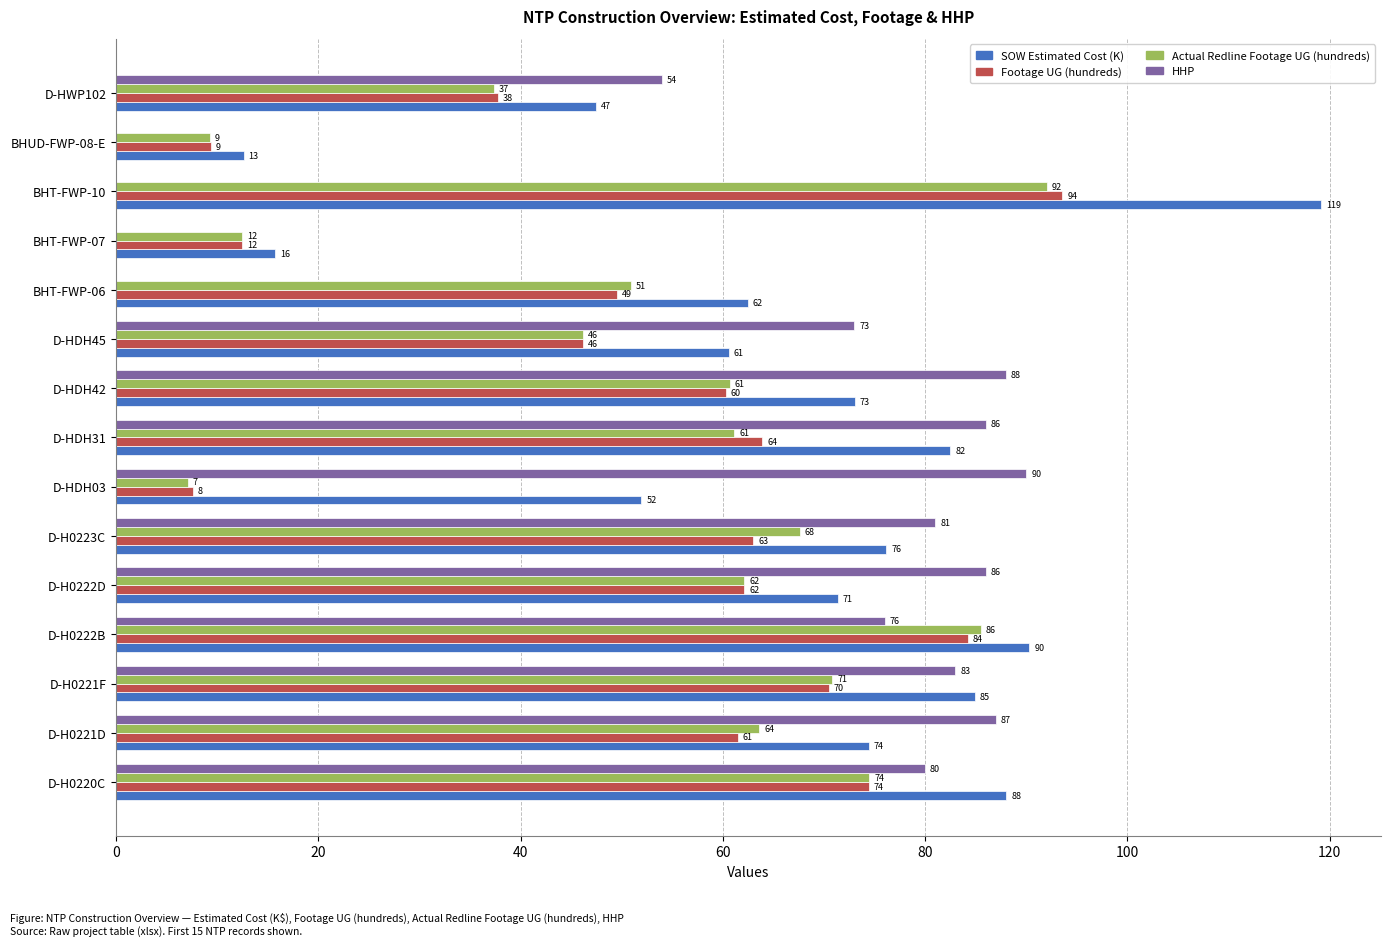

What is the maximum value shown in the chart?

119.1